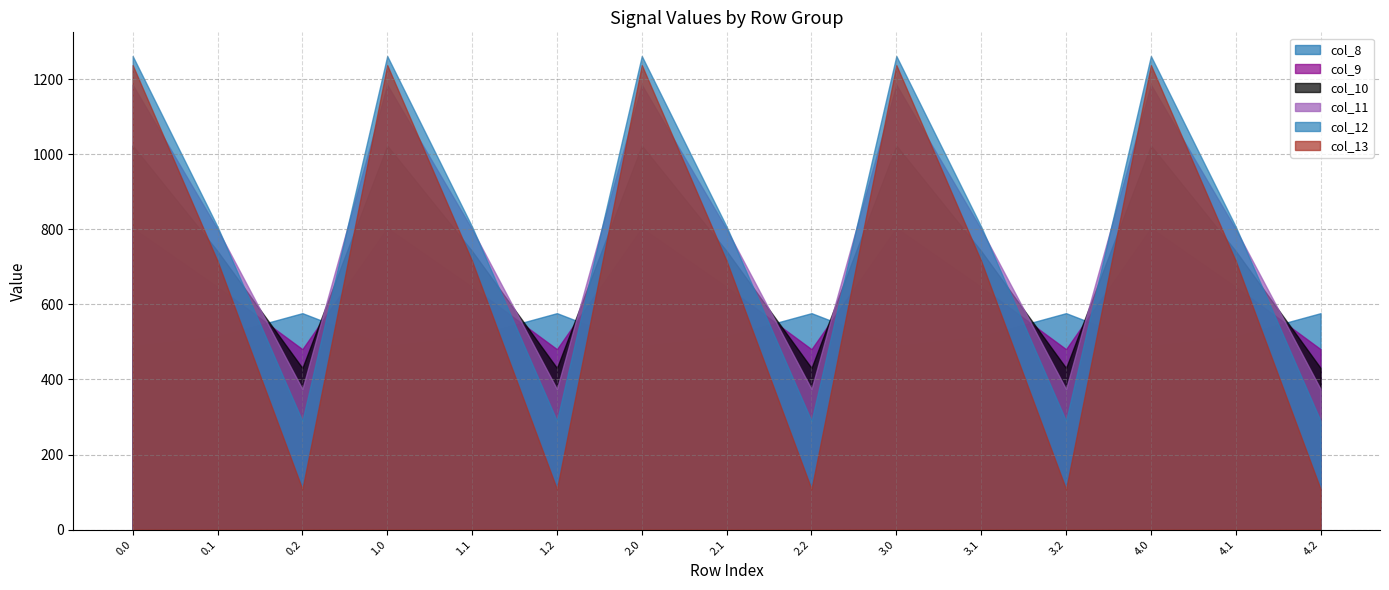

At which label does col_10 reach its minimum?

0.2